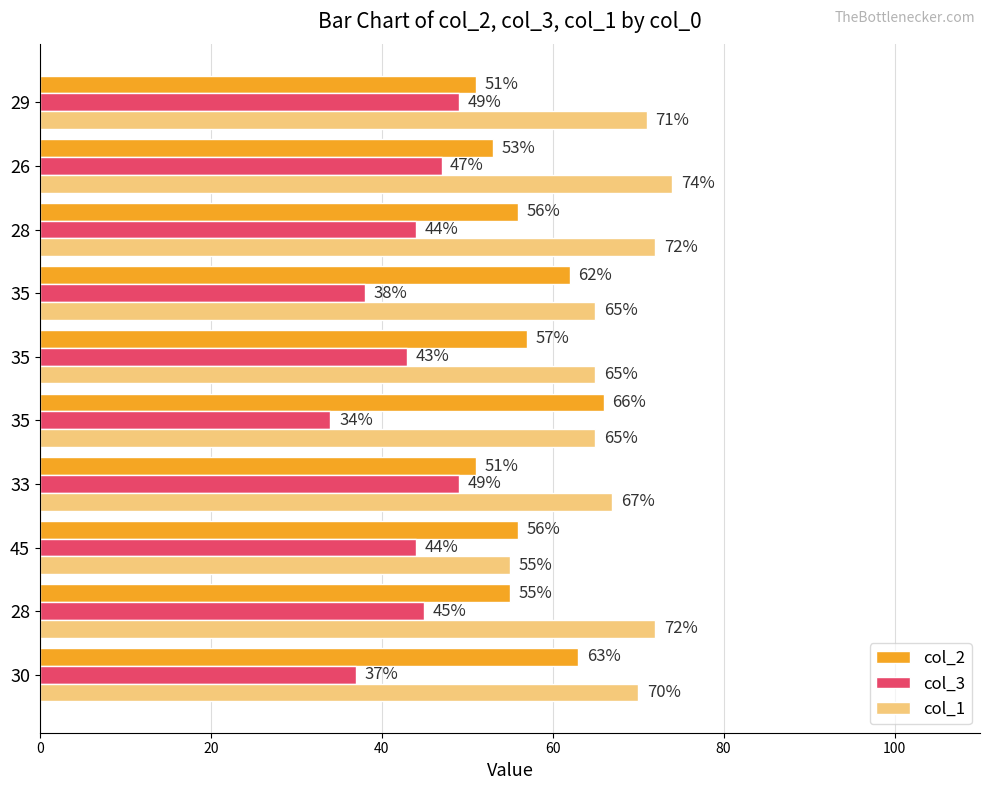

How many data points in col_3 are less than 44?

4